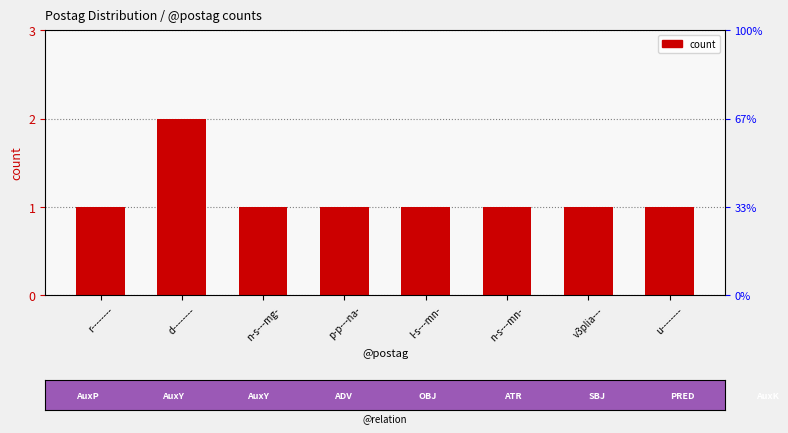

Count the number of categories in the chart.

8